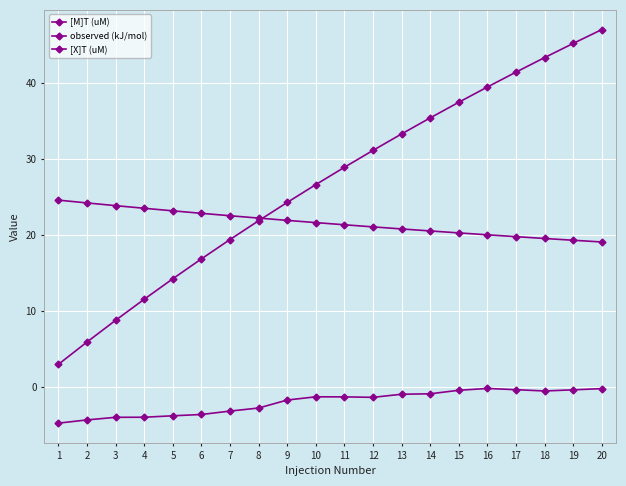

Which series has the largest range (max minus min)?

[X]T (uM)